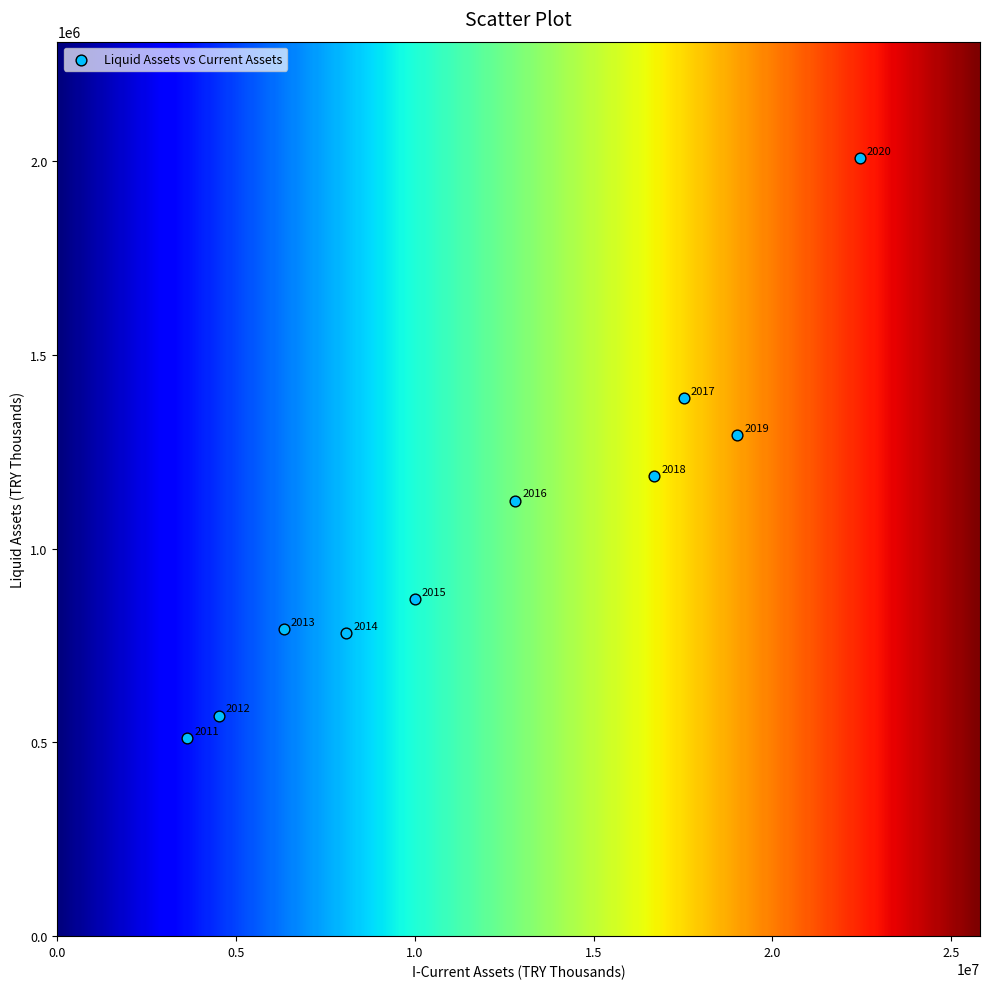

What is the range of Y values (max minus min)?

1496575.7